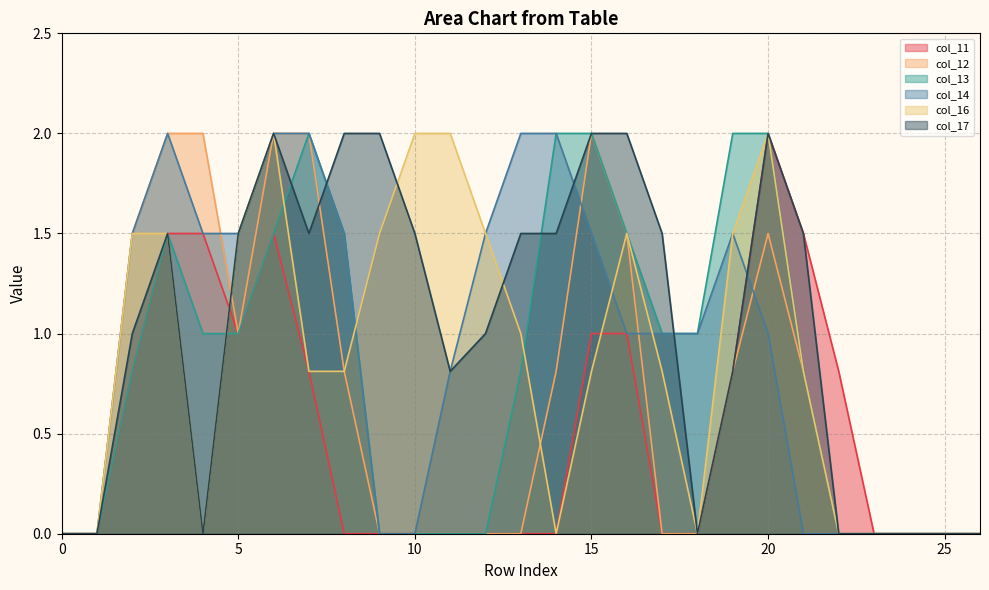

What is the greatest value displayed?

2.0